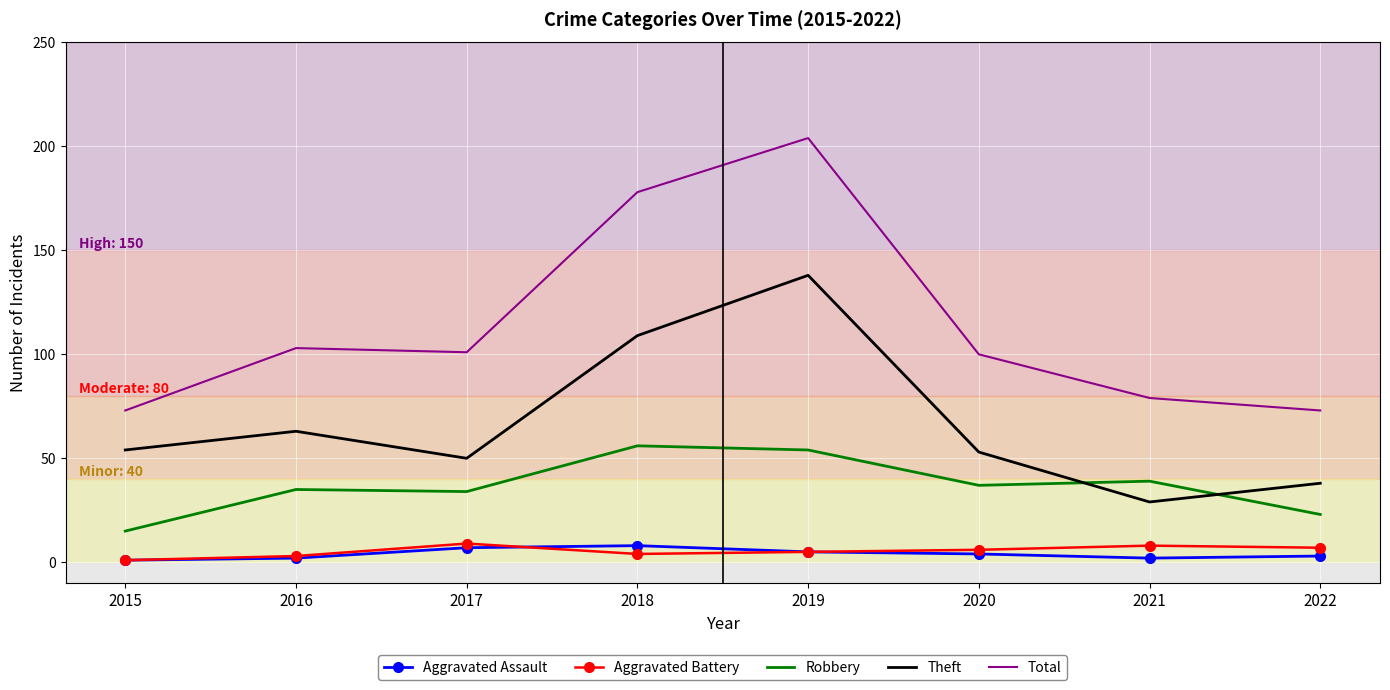

True or false: Robbery has a value of 14 at 2021.

False